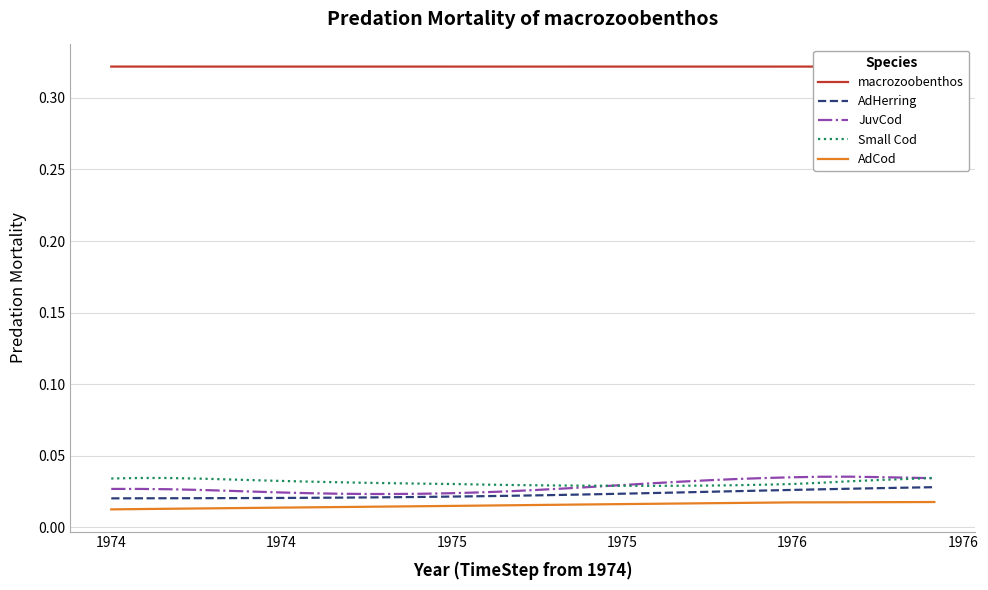

True or false: macrozoobenthos and AdHerring cross at least once.

False